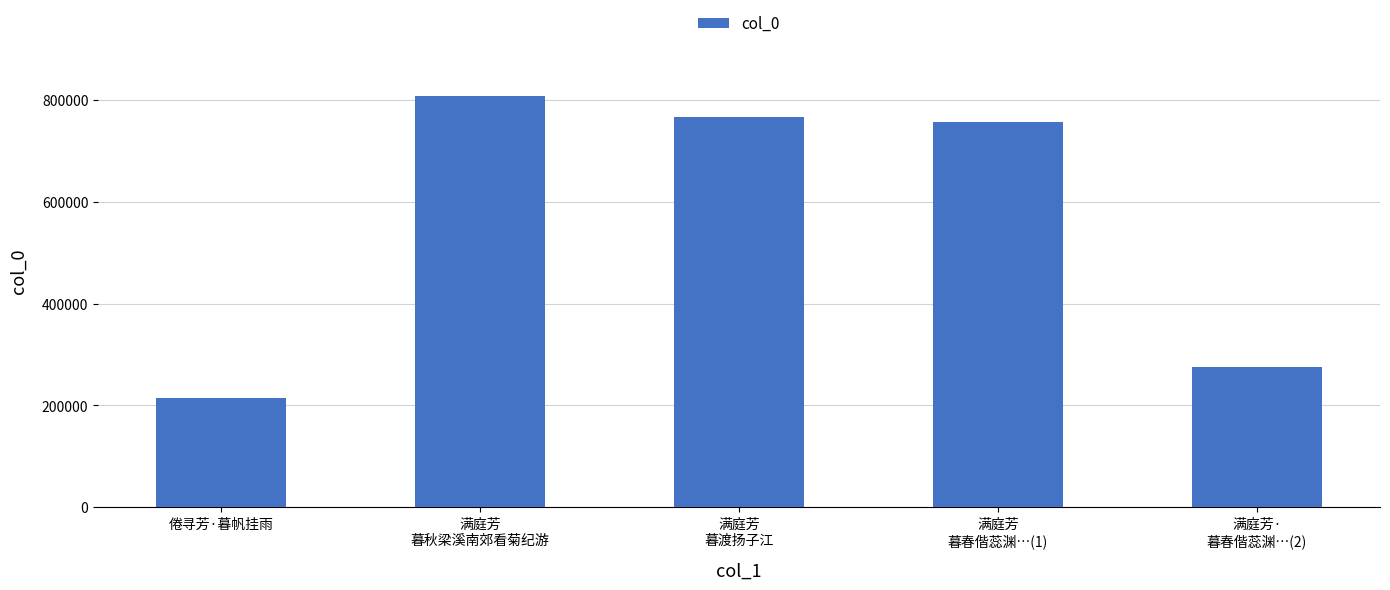

How many categories are shown in the chart?

5